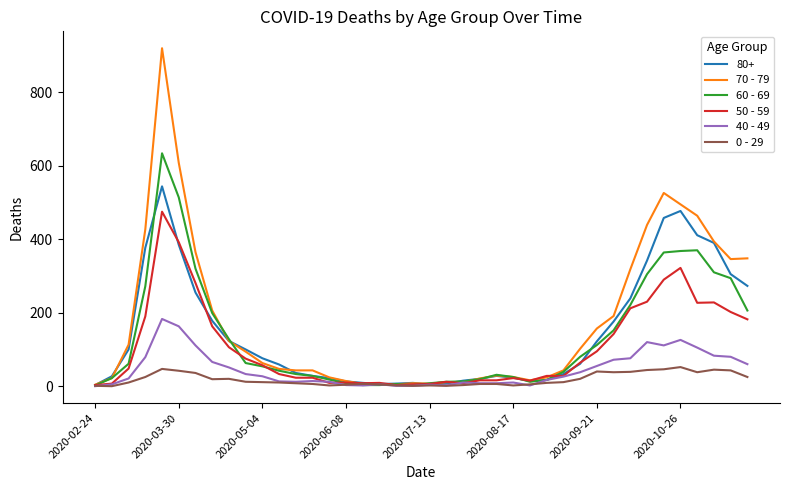

What is the maximum value shown in the chart?

920